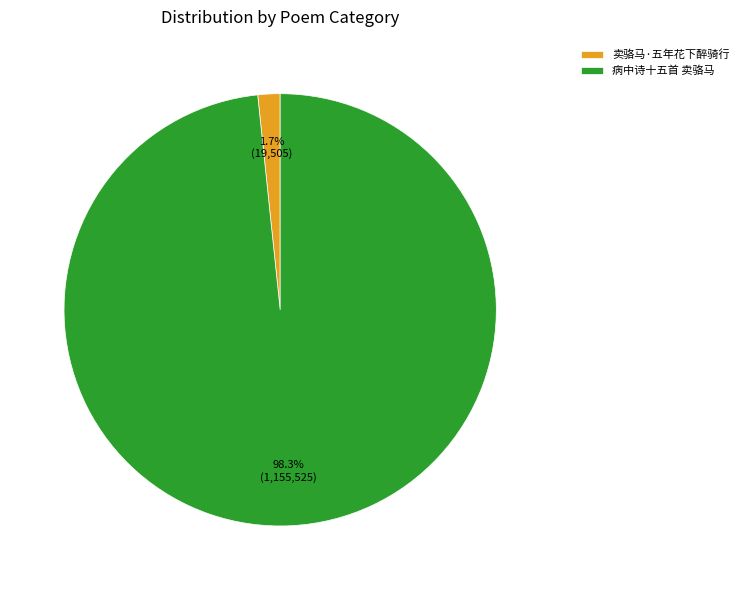

True or false: 病中诗十五首 卖骆马 accounts for 98% of the total.

True